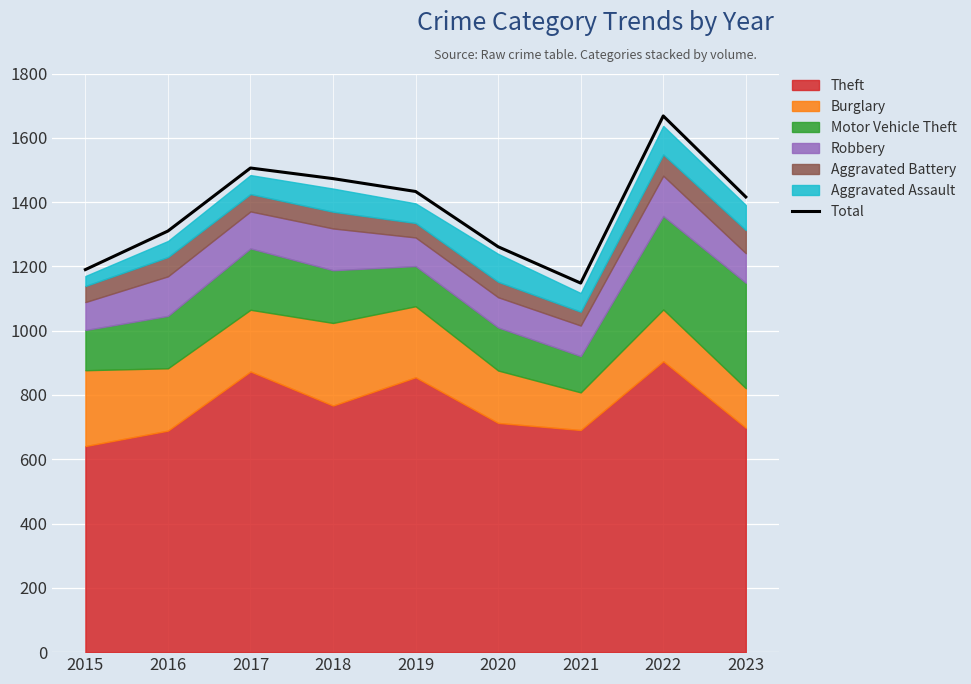

How many interior local valleys (lower than both neighbors) does the data have?

1